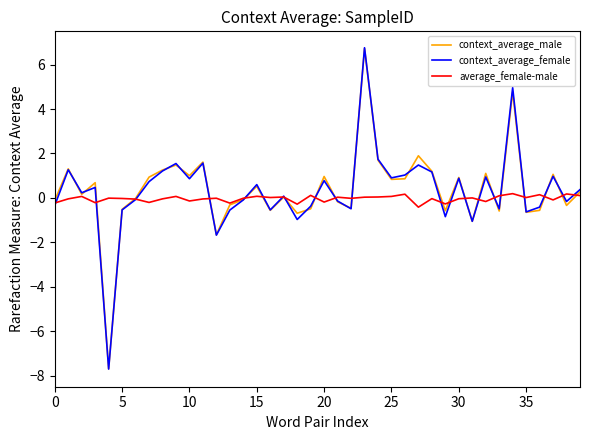

Which series has the largest range (max minus min)?

context_average_female